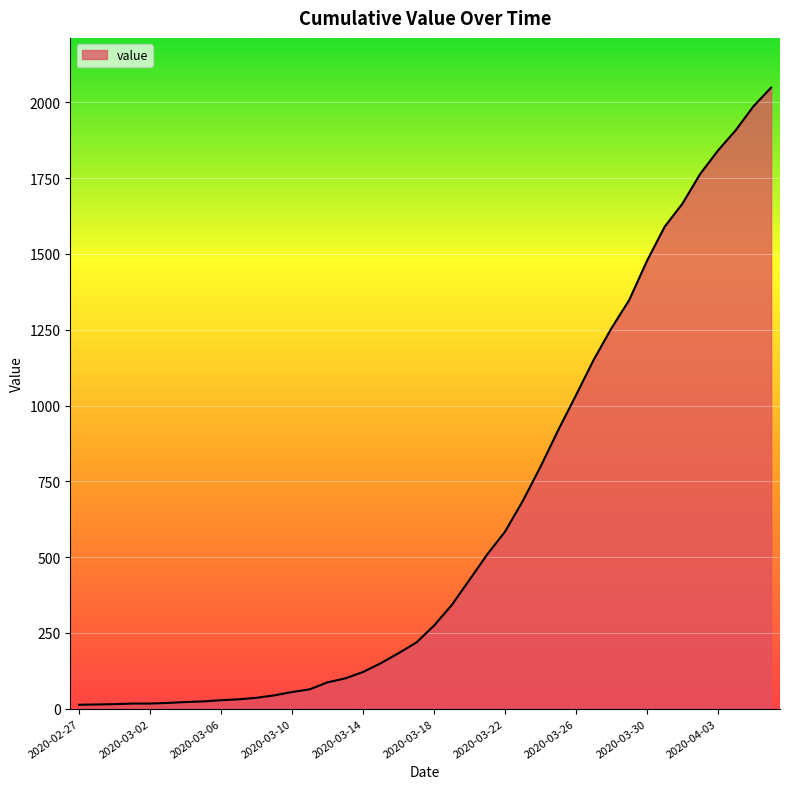

What is the difference between the maximum and minimum values?

2036